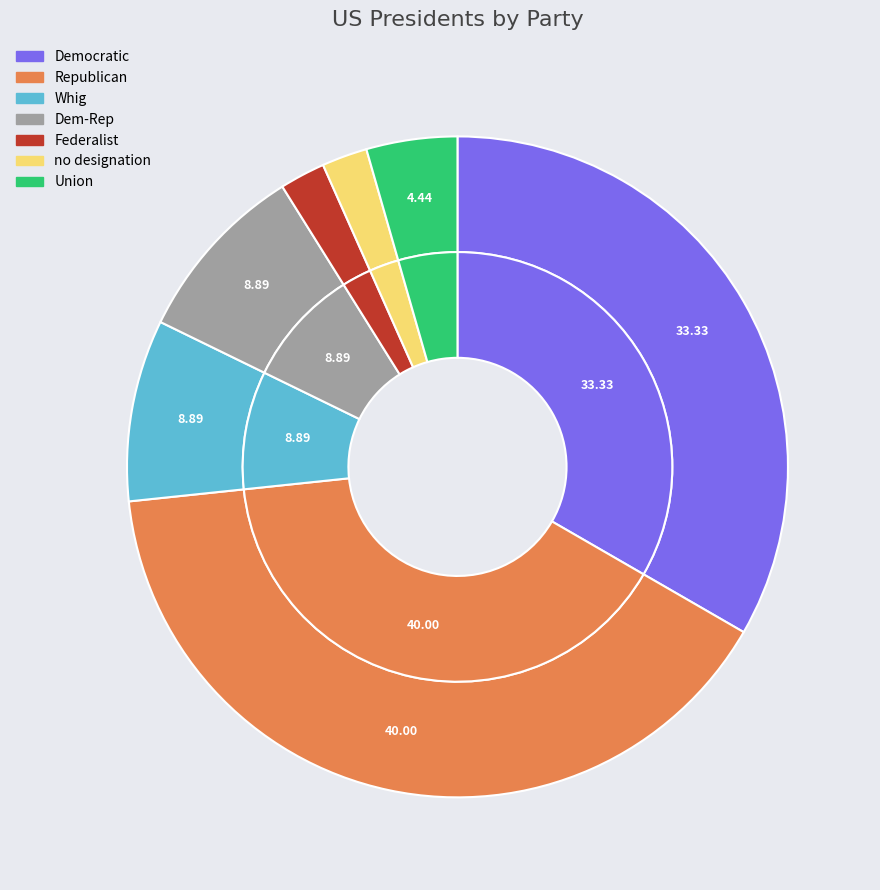

Count the number of slices in the pie.

7